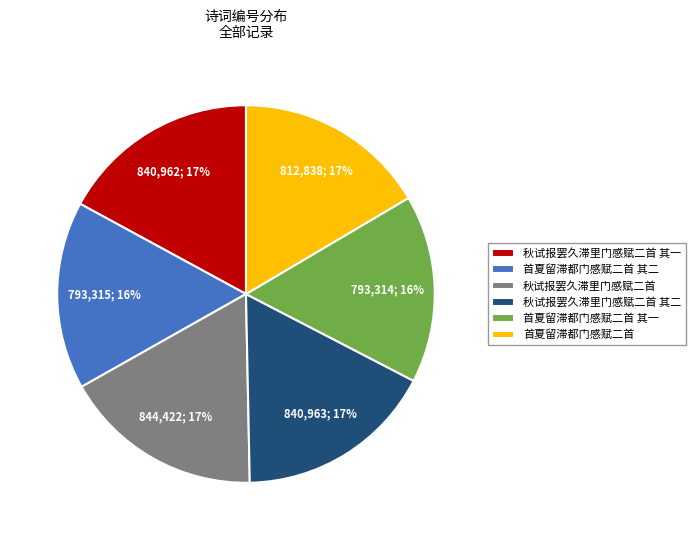

True or false: 首夏留滞都门感赋二首 其二 accounts for 16% of the total.

True